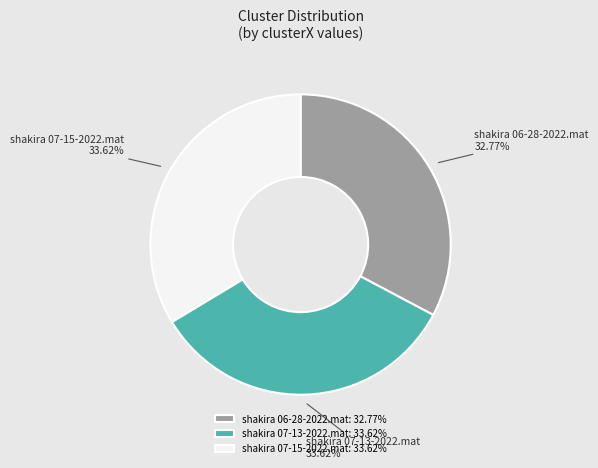

Is shakira 07-15-2022.mat the majority of the pie?

No